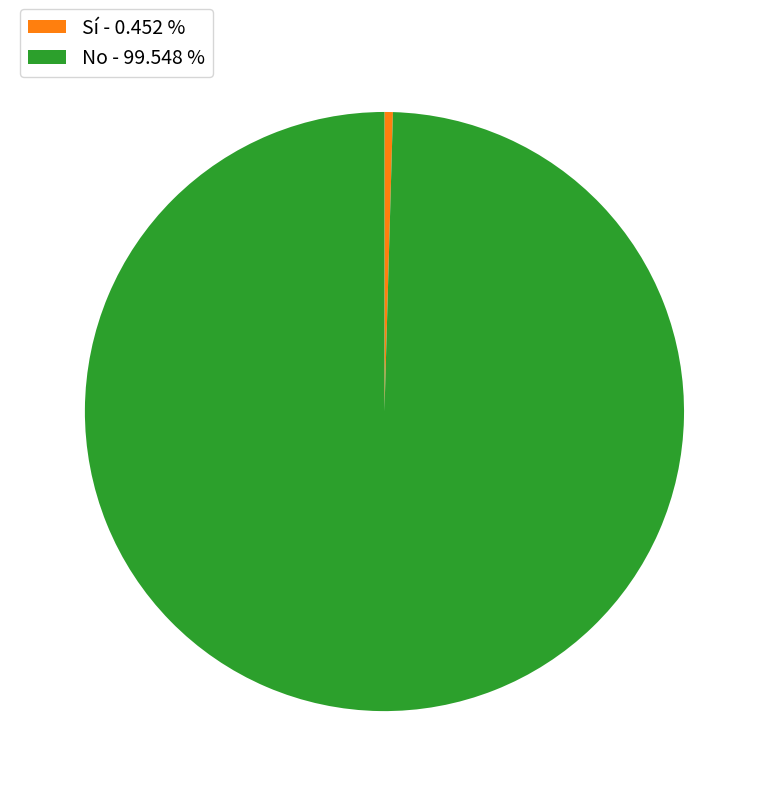

Count the number of slices in the pie.

2